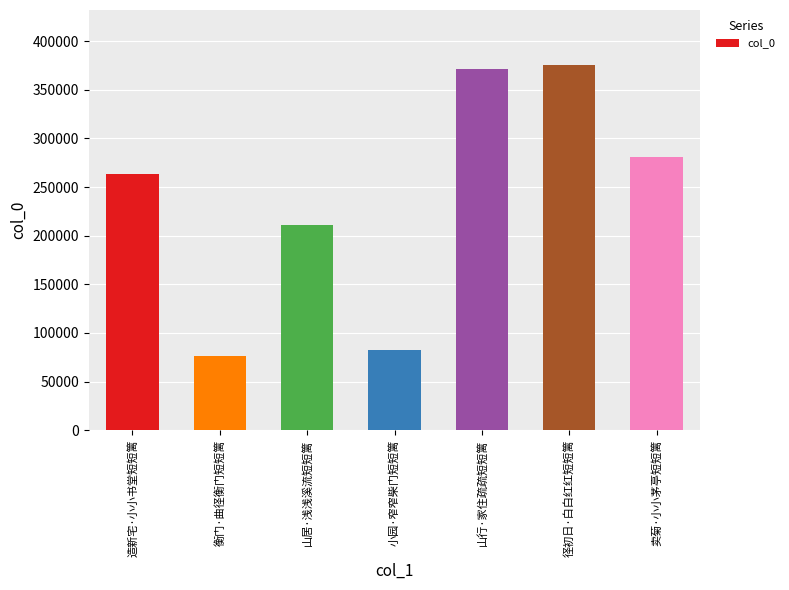

Count the number of data series in this chart.

1